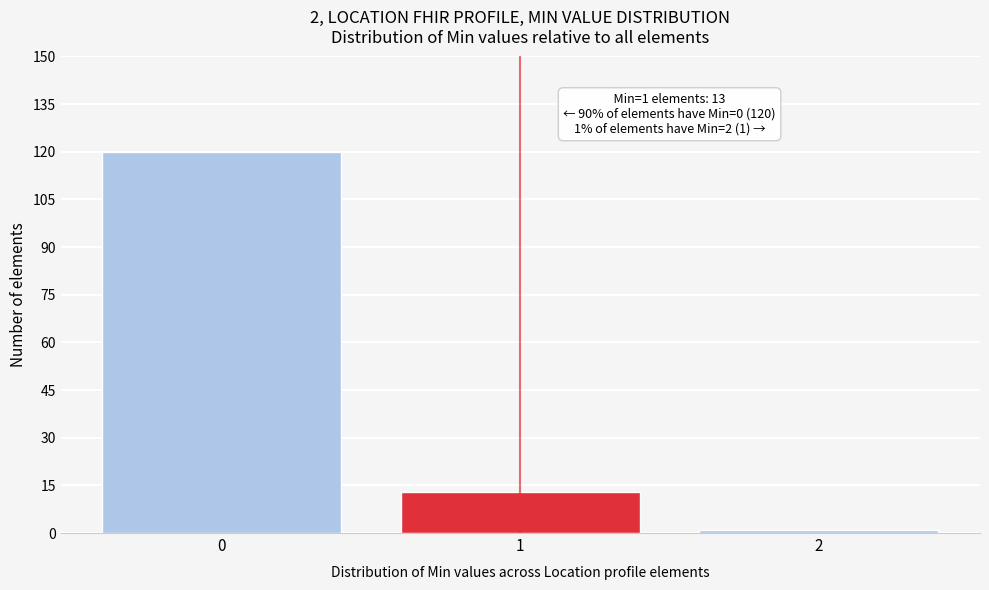

Over which range of the x-axis is the bar tallest?

-0.5 to 0.5